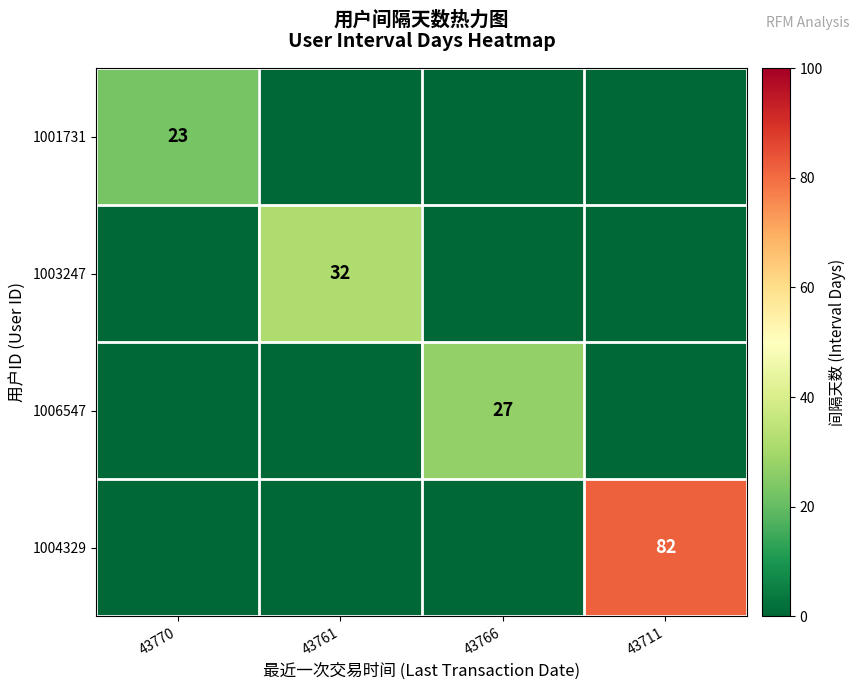

What is the spread (max minus min) of values at 43711?

82